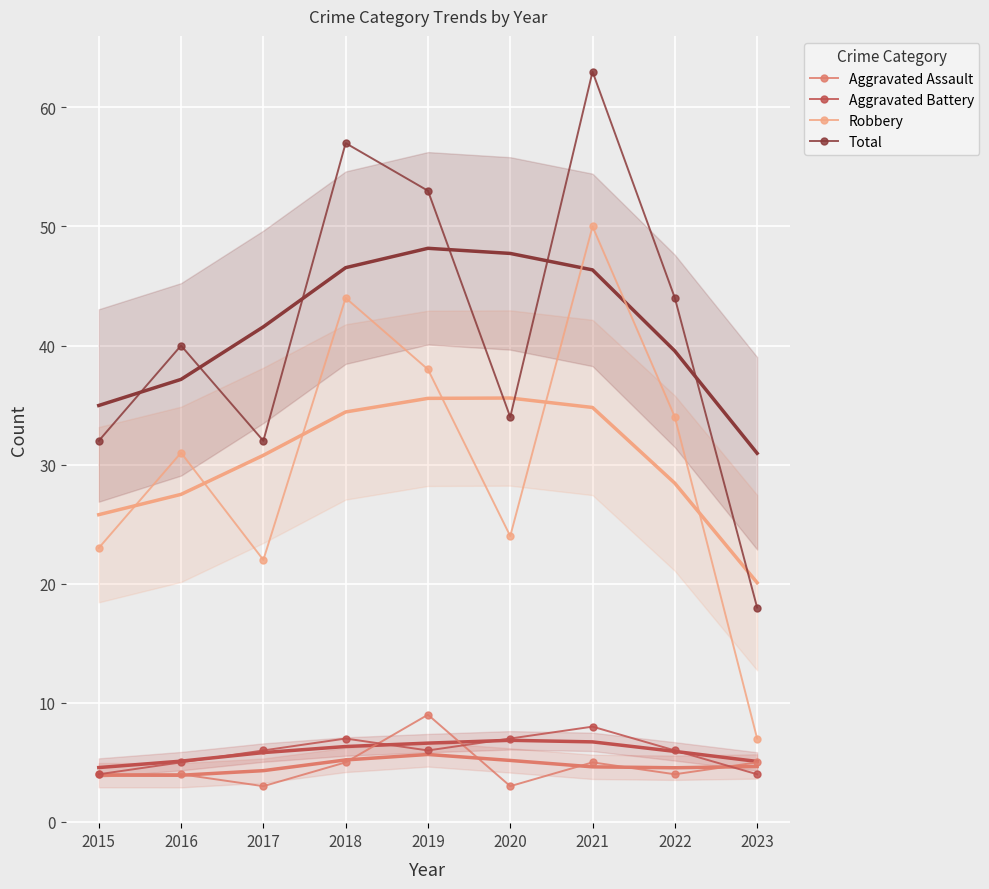

How many categories are shown in the chart?

9